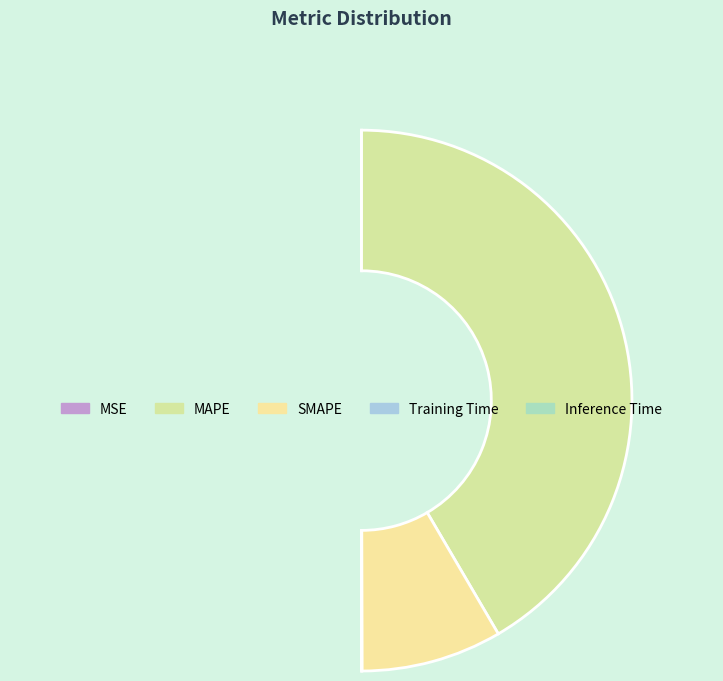

Does any single category account for the majority?

Yes